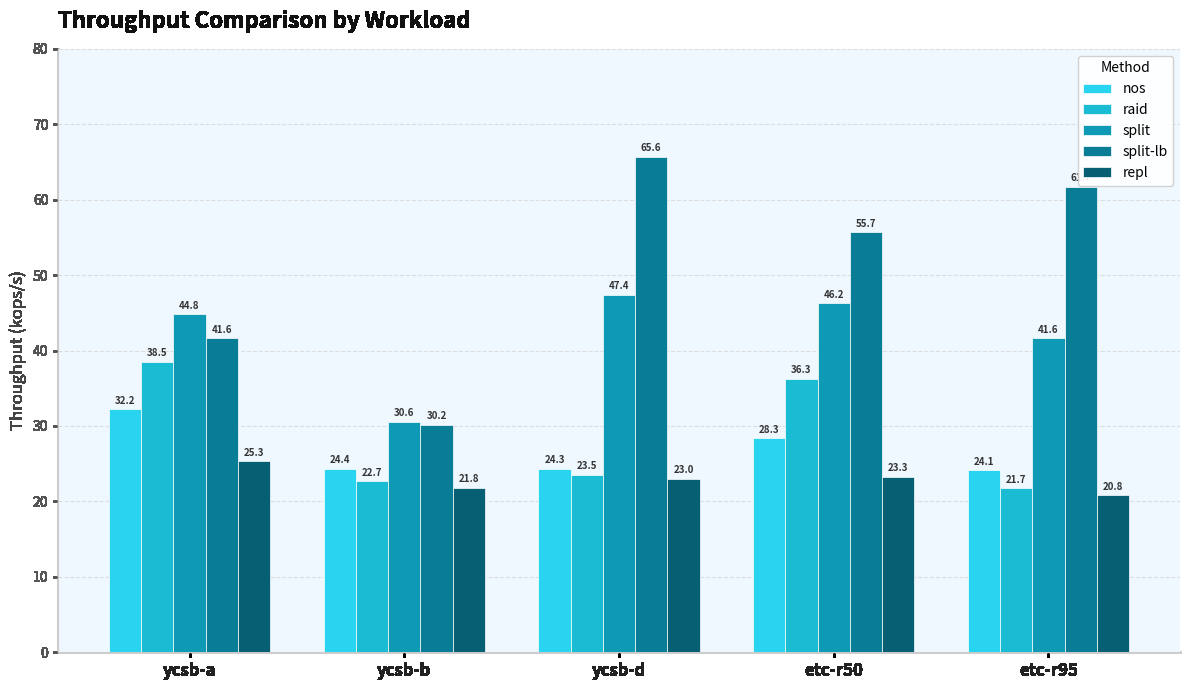

Which series has the largest total across all categories?

split-lb